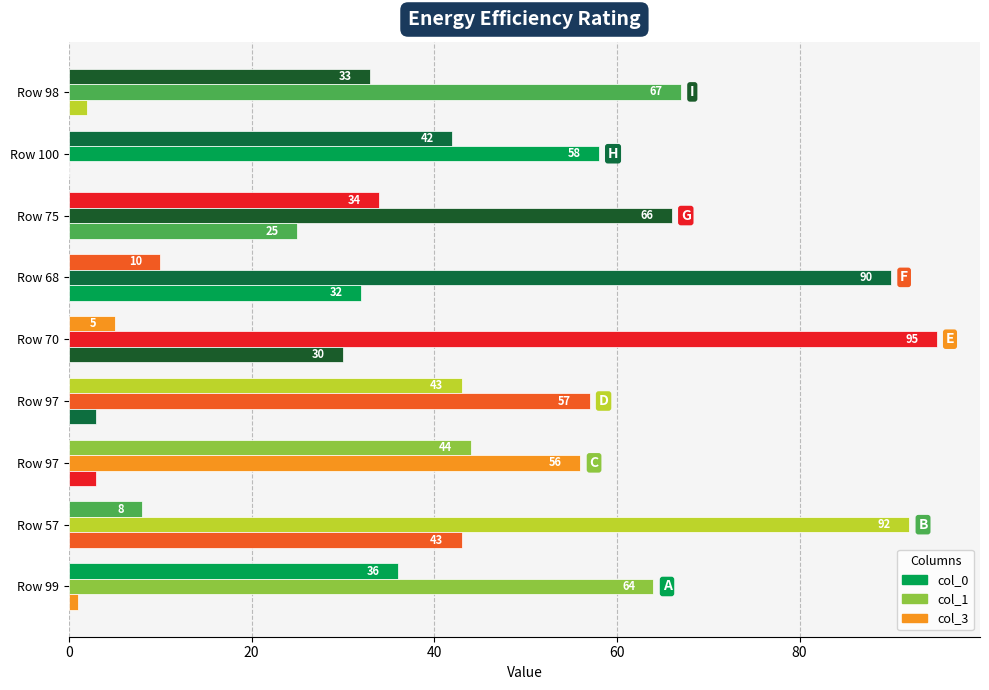

Rank the series by their maximum value, from highest to lowest.

col_1, col_0, col_3